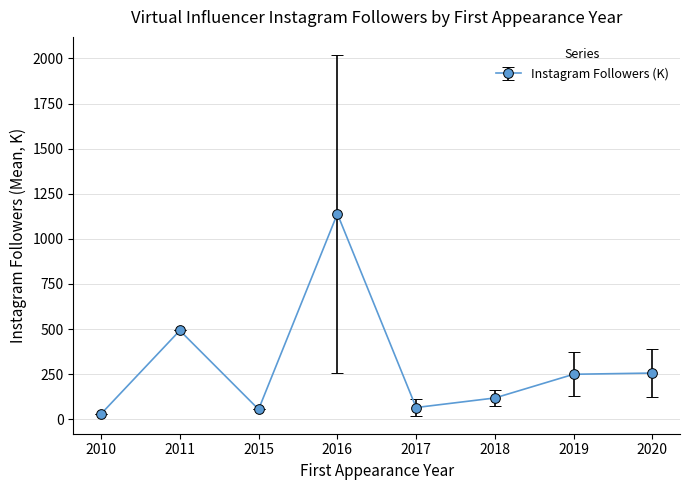

What is the difference between the values at 2011 and 2017?

427.1